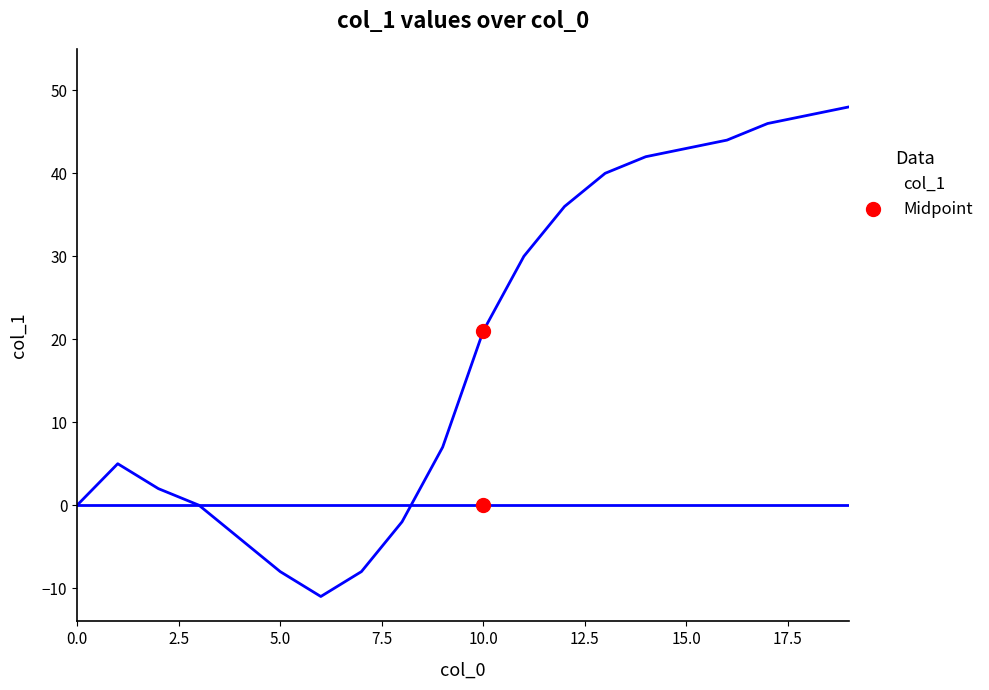

The col_1 series shows 43 at 15.0. True or false?

True